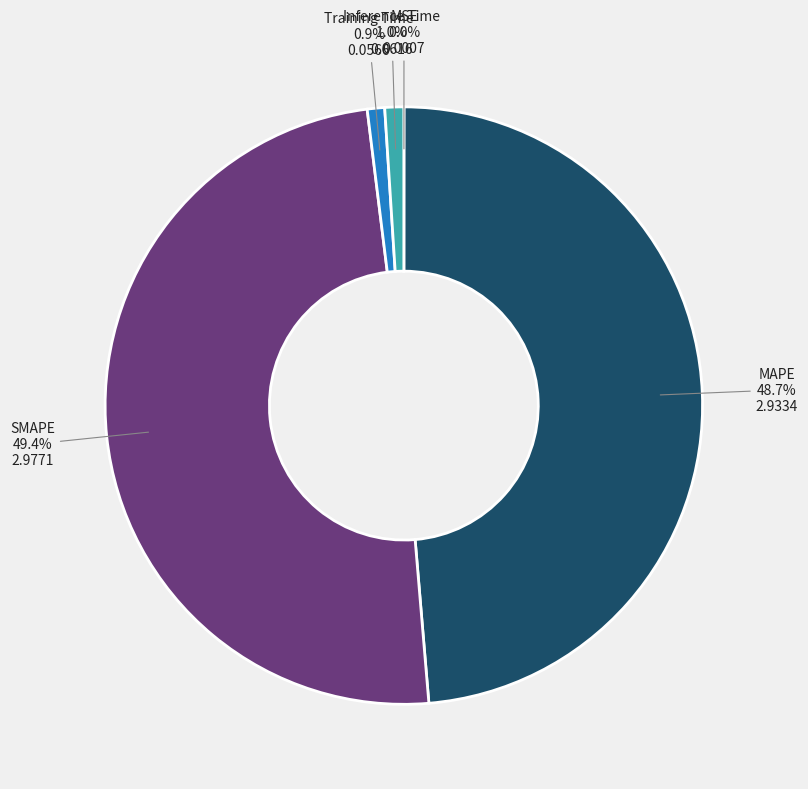

Is there a majority slice in this chart?

No